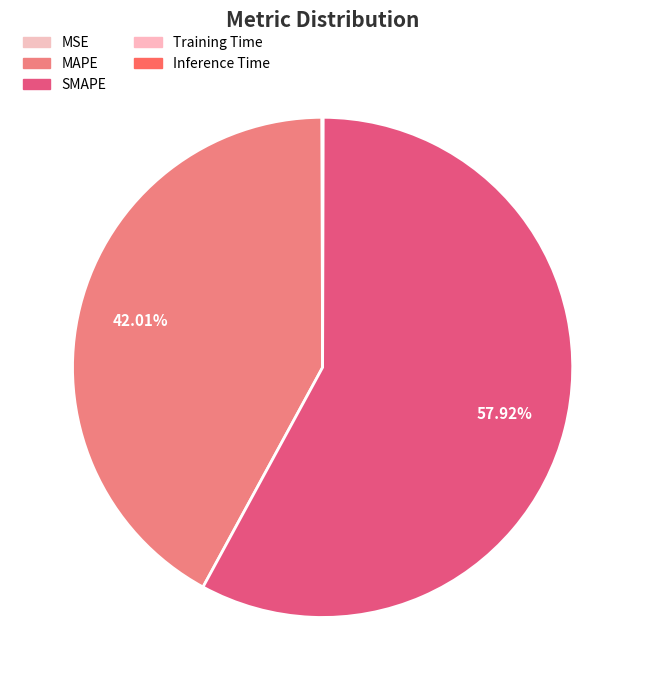

To the nearest percent, what percentage of the pie is SMAPE?

58%